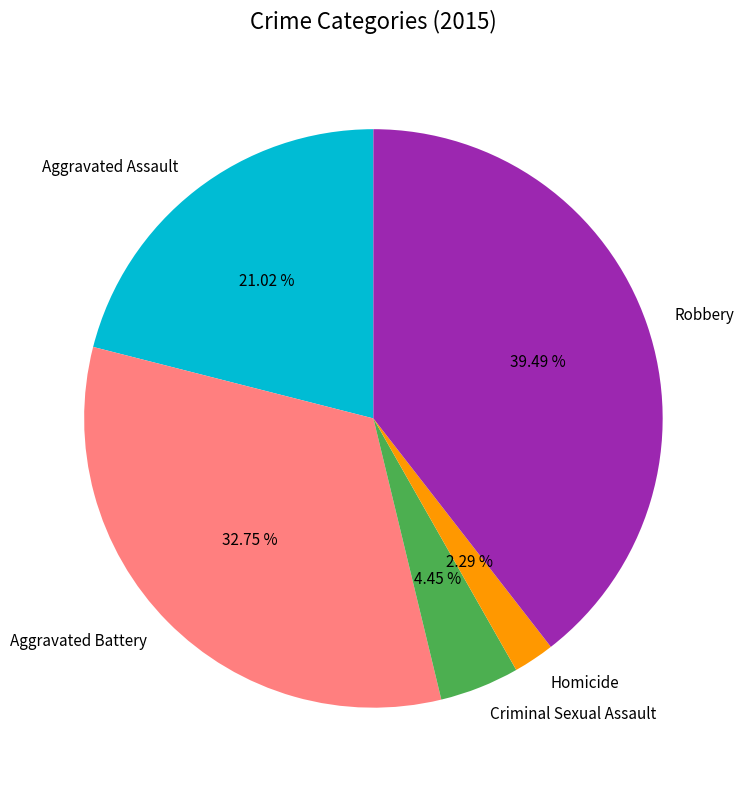

Rank the categories by value from lowest to highest.

Homicide, Criminal Sexual Assault, Aggravated Assault, Aggravated Battery, Robbery